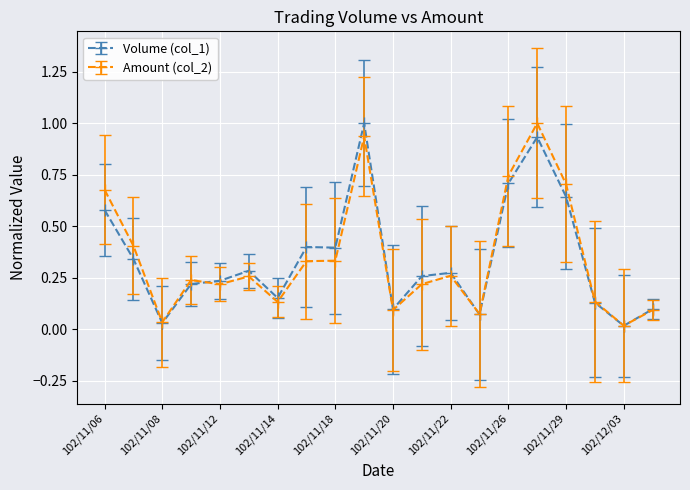

True or false: Volume (col_1) has more than 1 points higher than both neighbors.

True